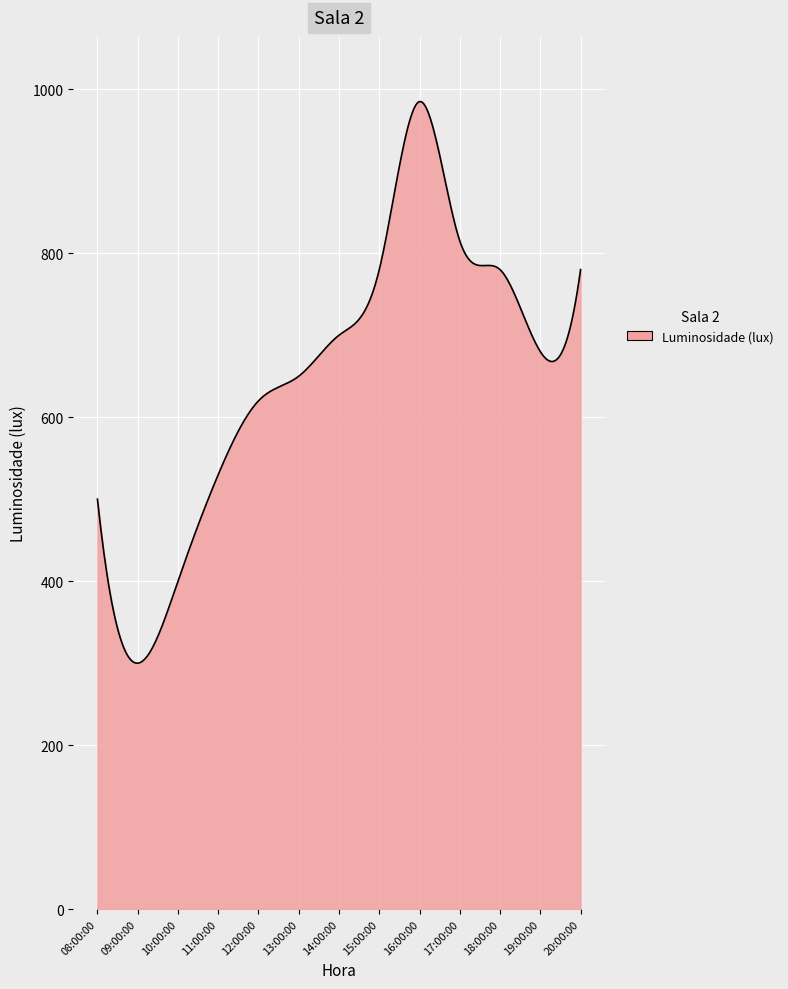

What is the difference between the maximum and minimum values?

685.0